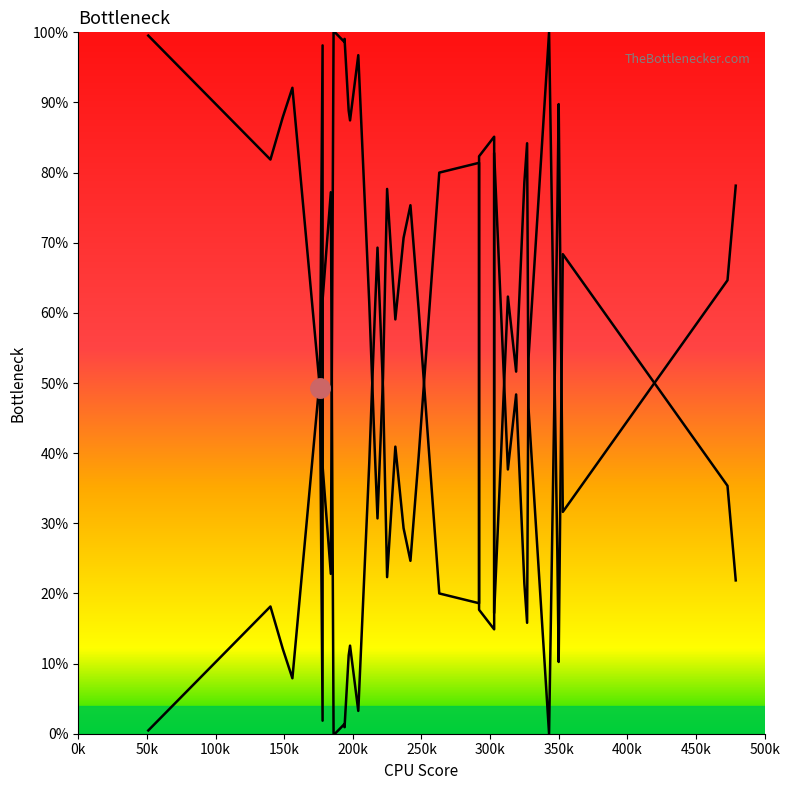

What is the label of the 36th point from the right?

200k